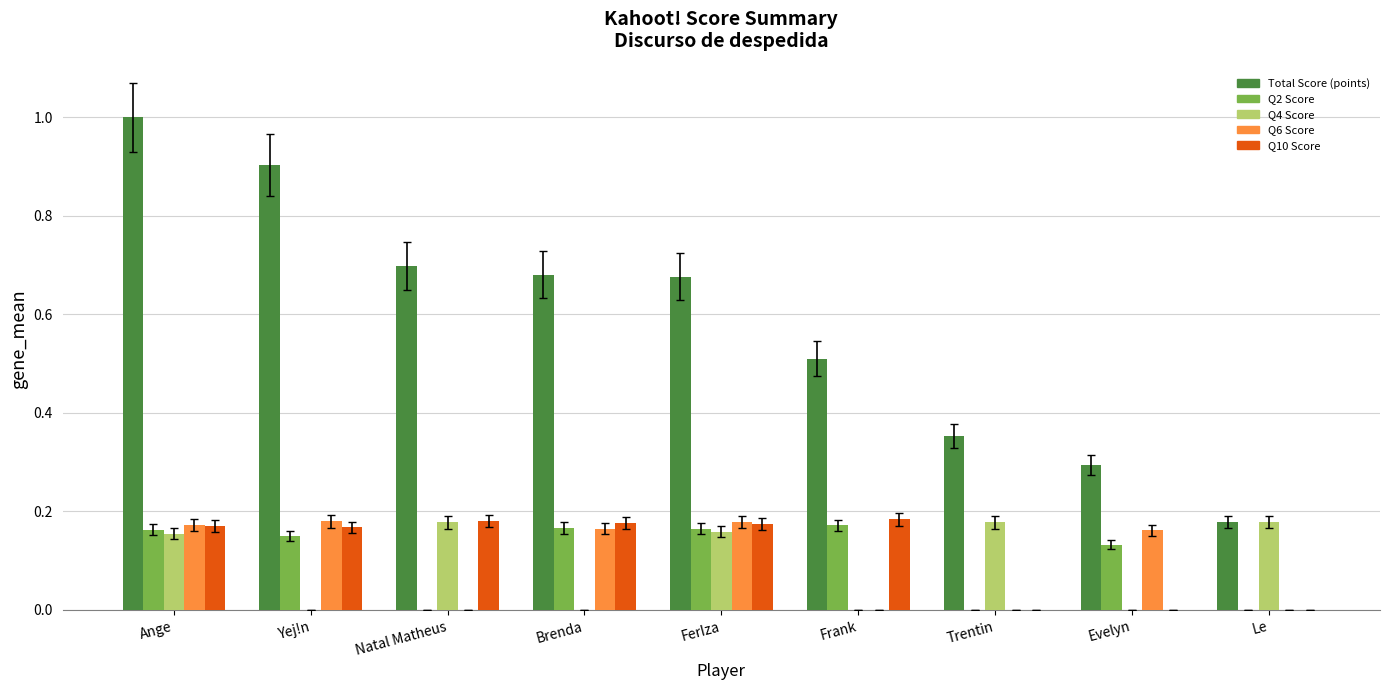

Which series has the largest total across all categories?

Total Score (points)